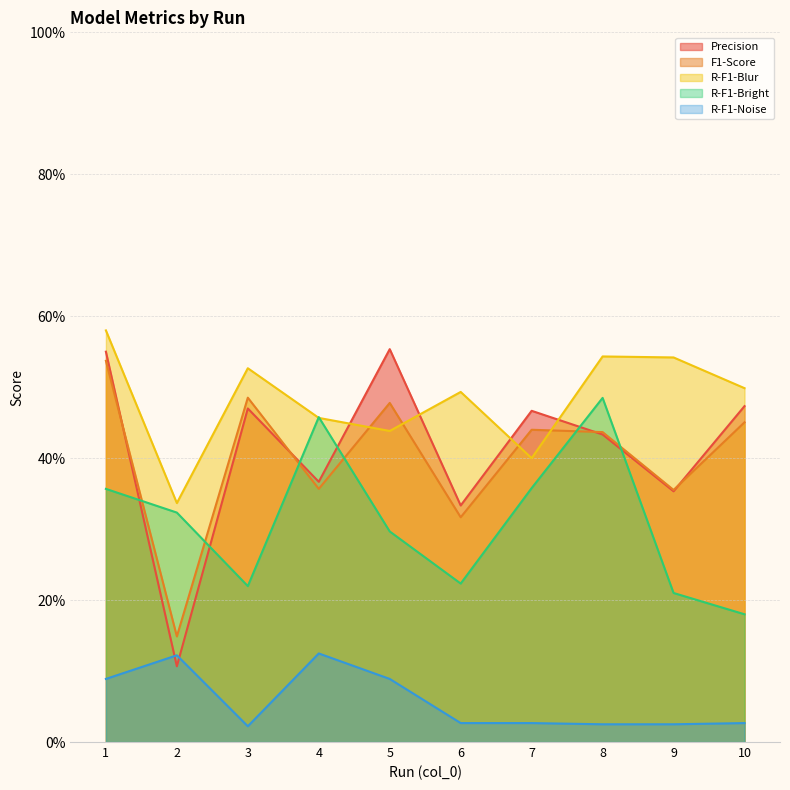

What is the difference between the second highest and second lowest values in the R-F1-Noise series?

0.1